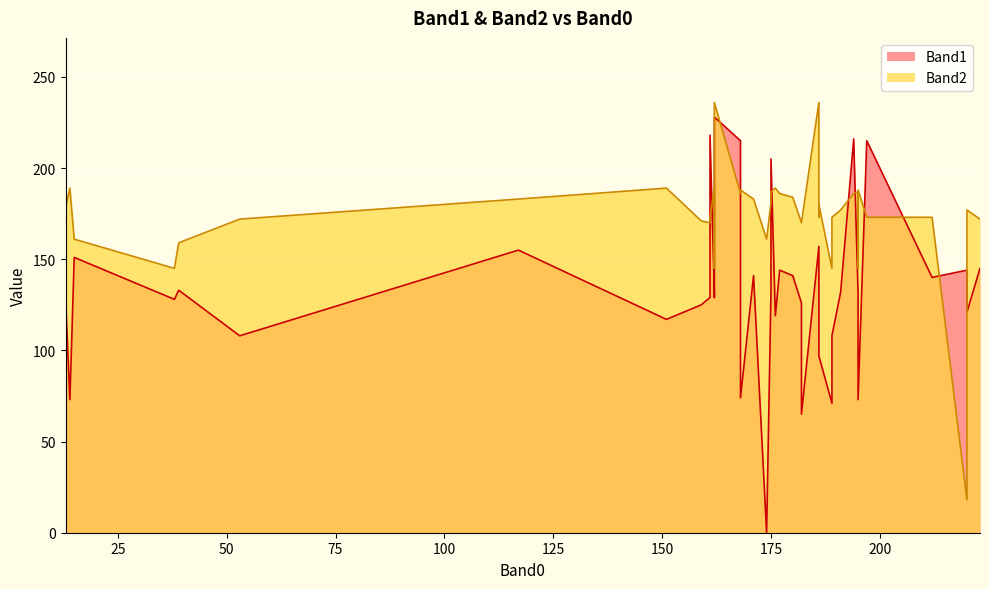

What is the label of the 27th point from the left?

197